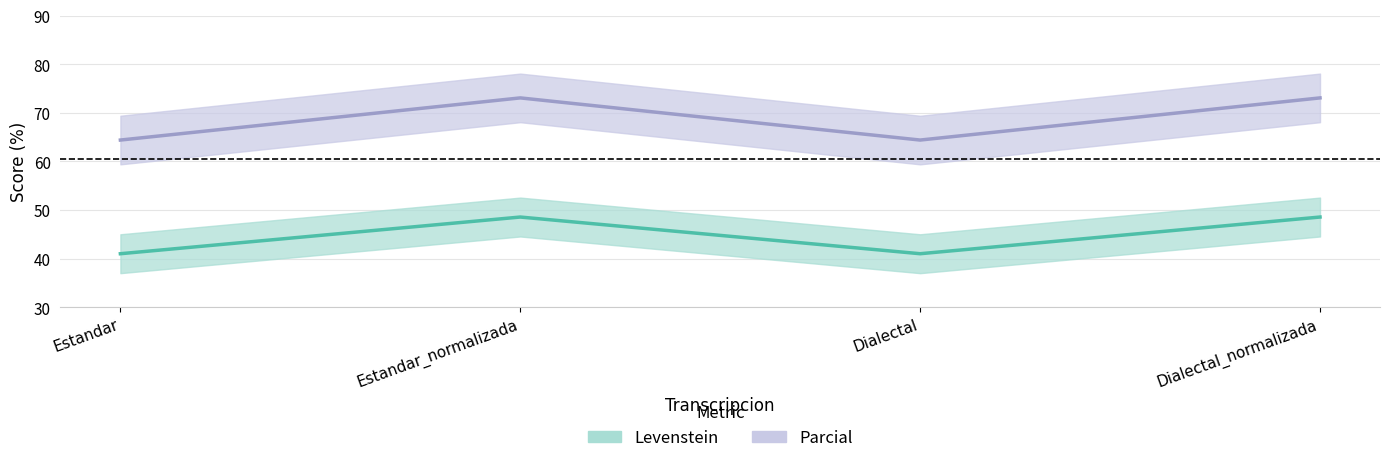

True or false: Parcial and Levenstein cross at least once.

False